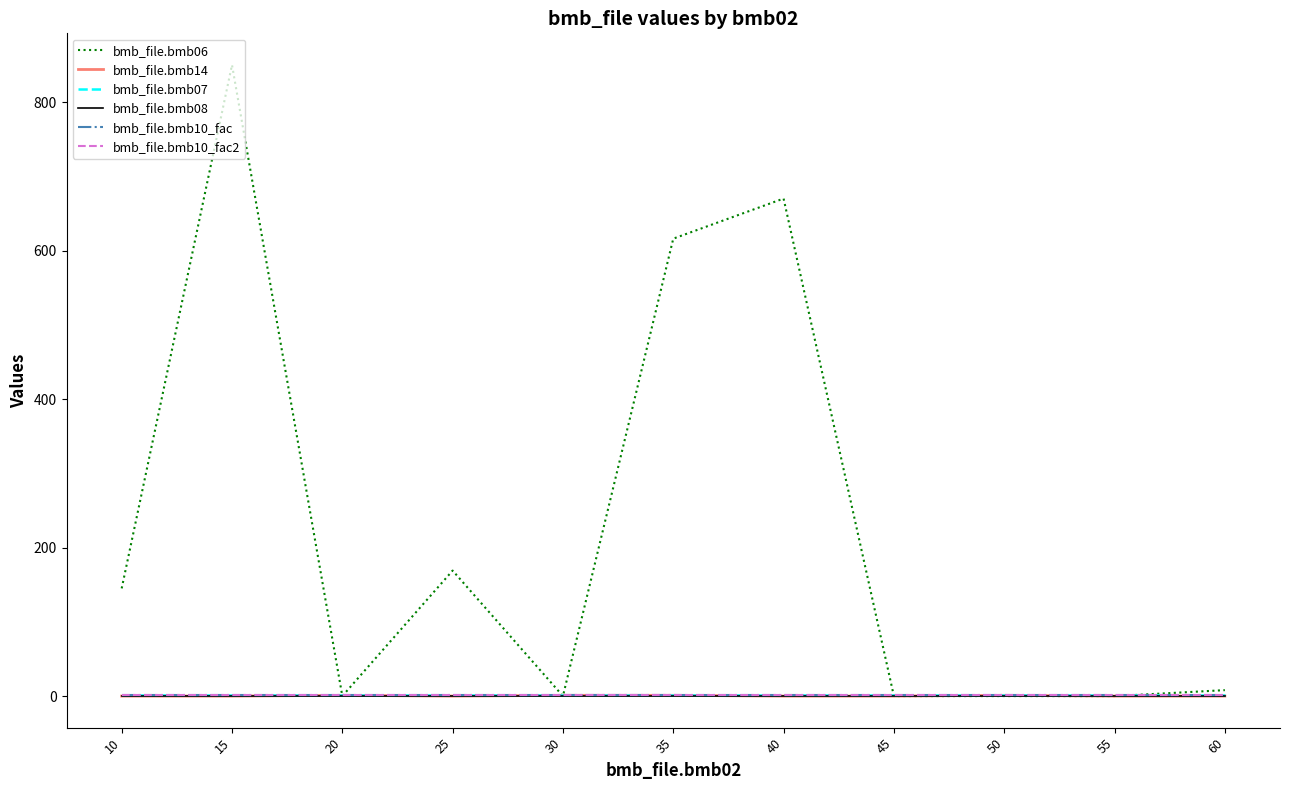

Is this an area chart (filled region under the line)?

No